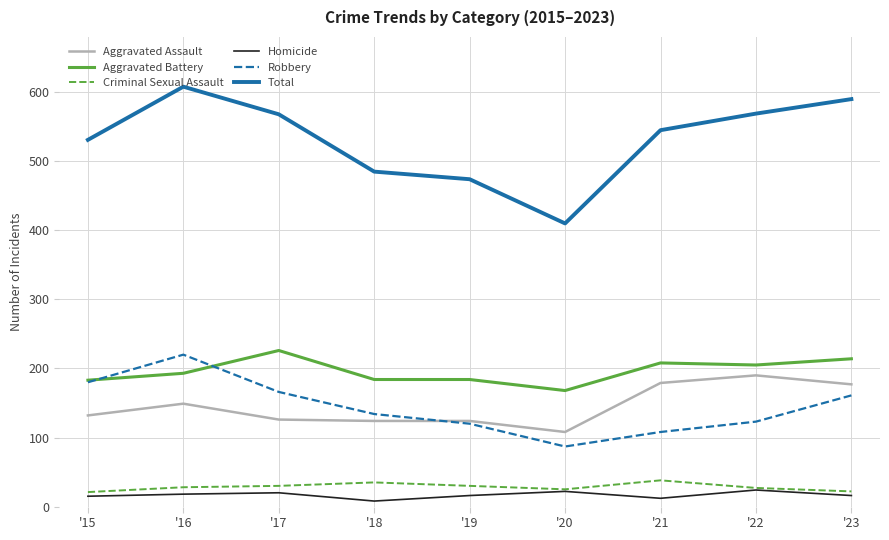

Which series has the largest total across all categories?

Total